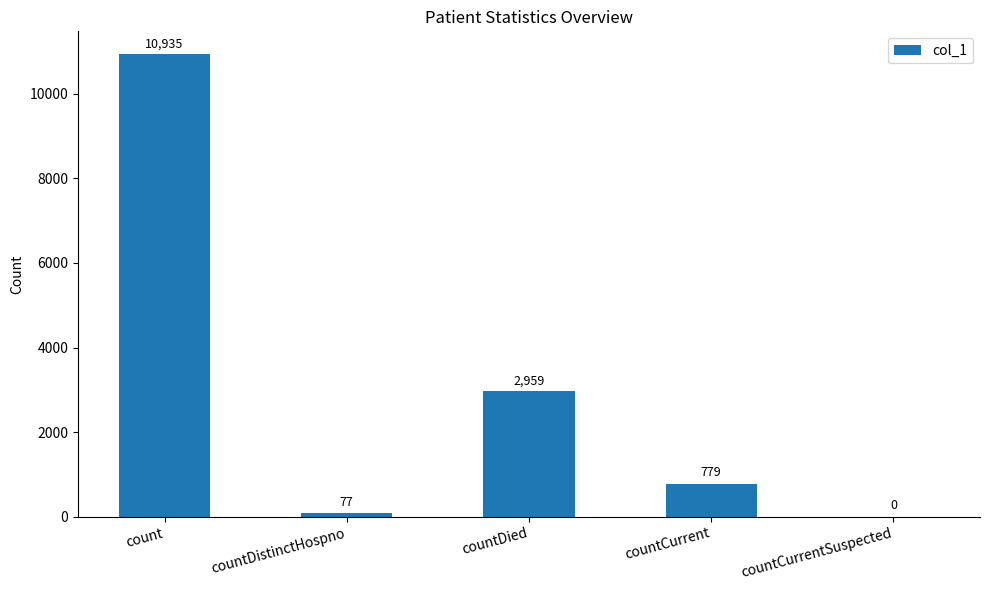

What is the sum of the values at countDied and countDistinctHospno?

3036